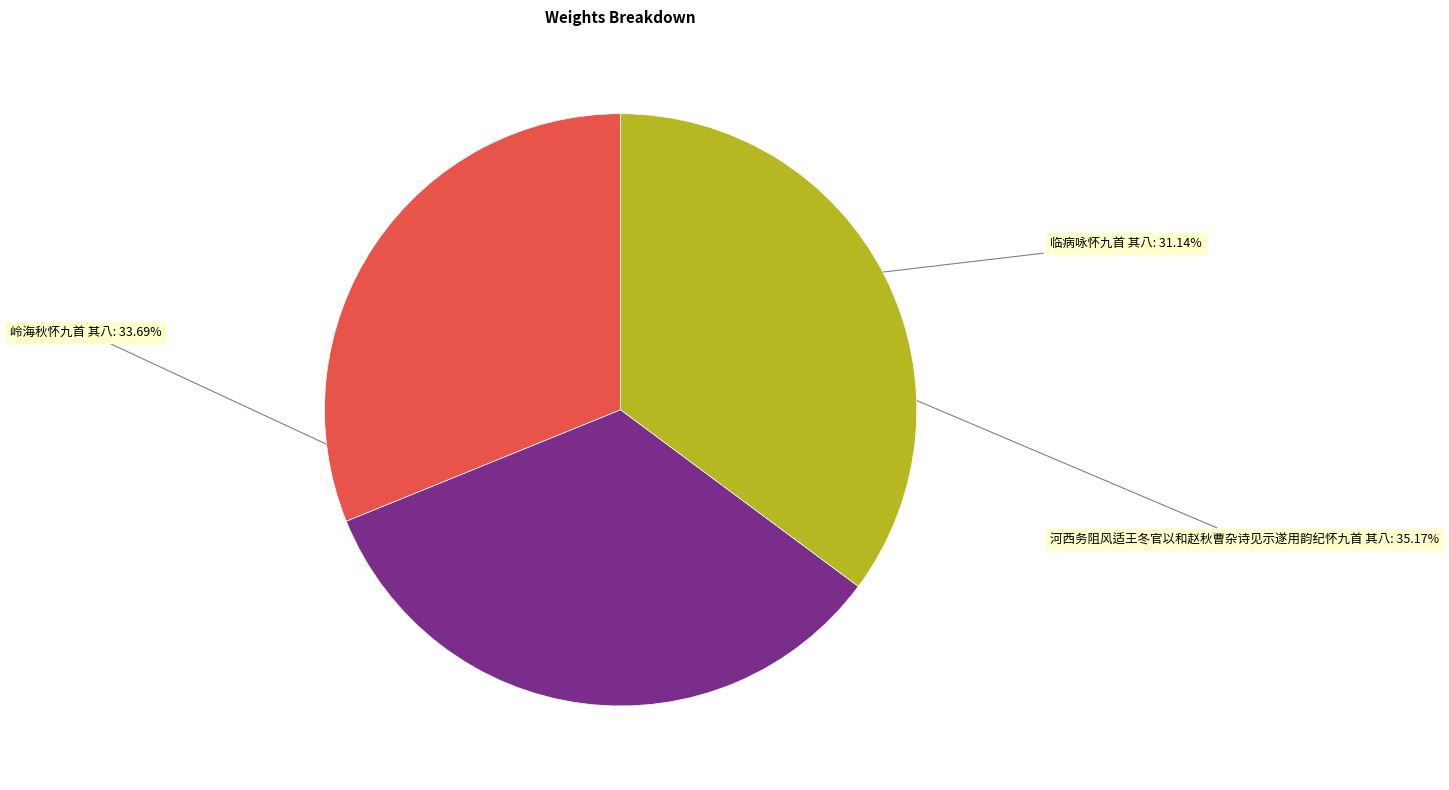

How many slices are in this pie chart?

3